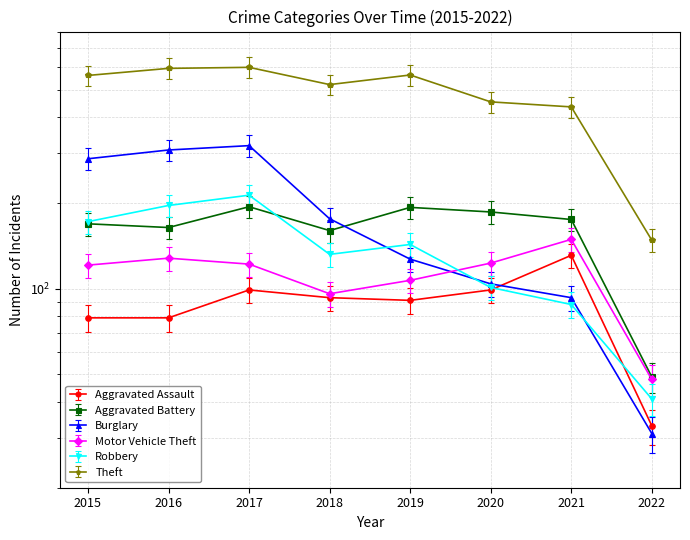

The Theft series shows 599 at 2017. True or false?

True